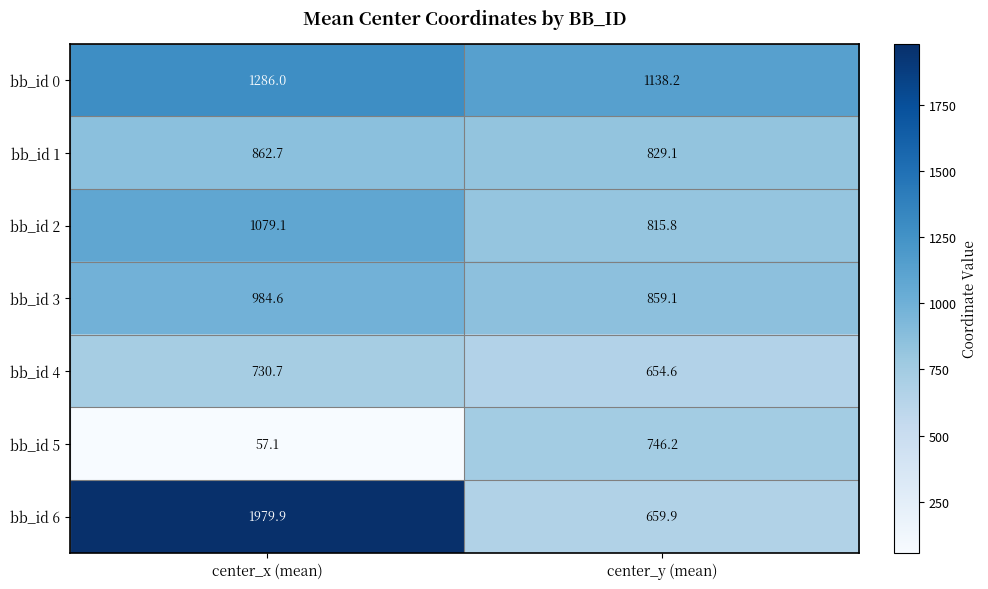

What is the smallest value displayed?

57.1